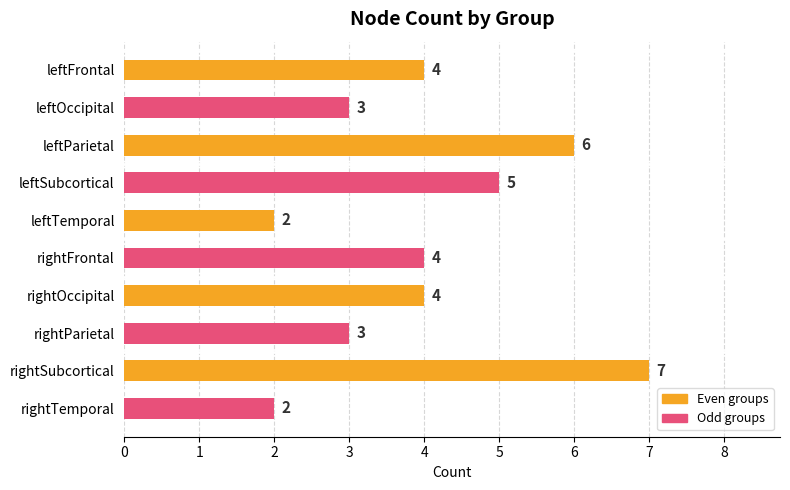

Reading top to bottom, list all the values displayed in this chart.

leftFrontal=4	leftOccipital=3	leftParietal=6	leftSubcortical=5	leftTemporal=2	rightFrontal=4	rightOccipital=4	rightParietal=3	rightSubcortical=7	rightTemporal=2